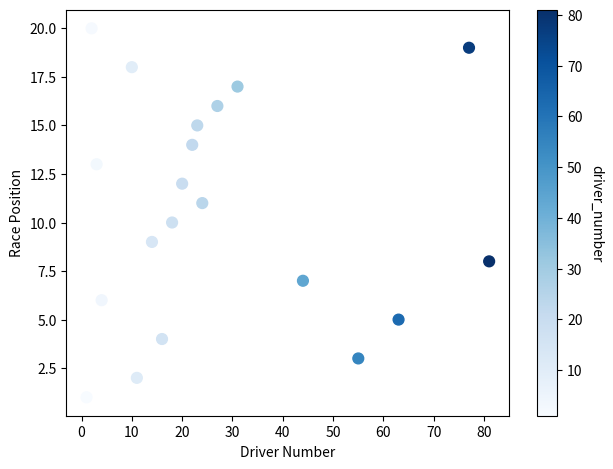

What is the range of Y values (max minus min)?

19